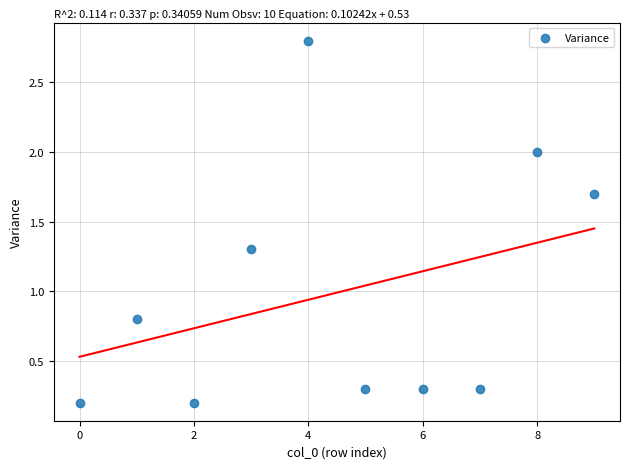

What Y value in the scatter plot is closest to 1?

0.8